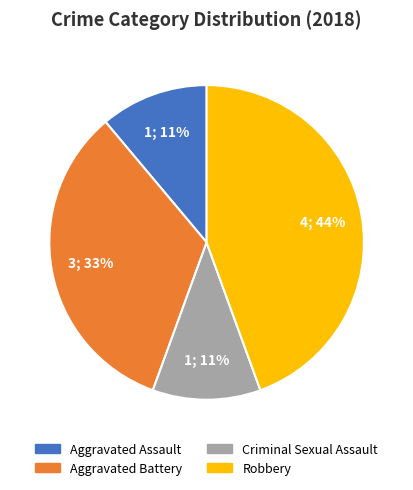

To the nearest percent, what is the difference between the largest and smallest slice percentages?

33%